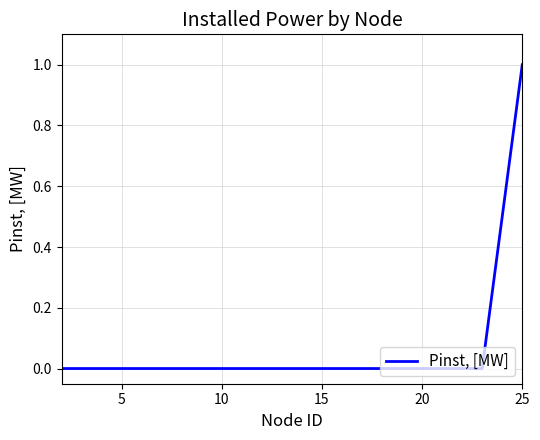

True or false: the data has more than 1 interior local peaks.

False